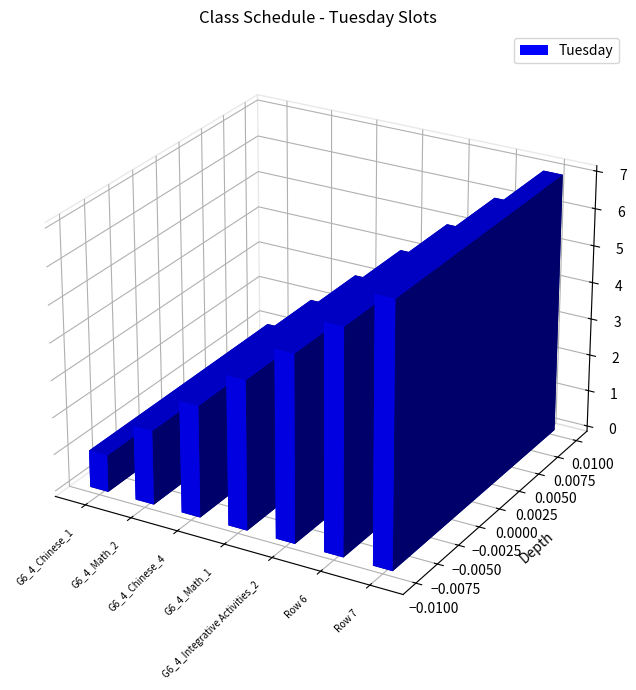

What is the minimum value shown in the chart?

1